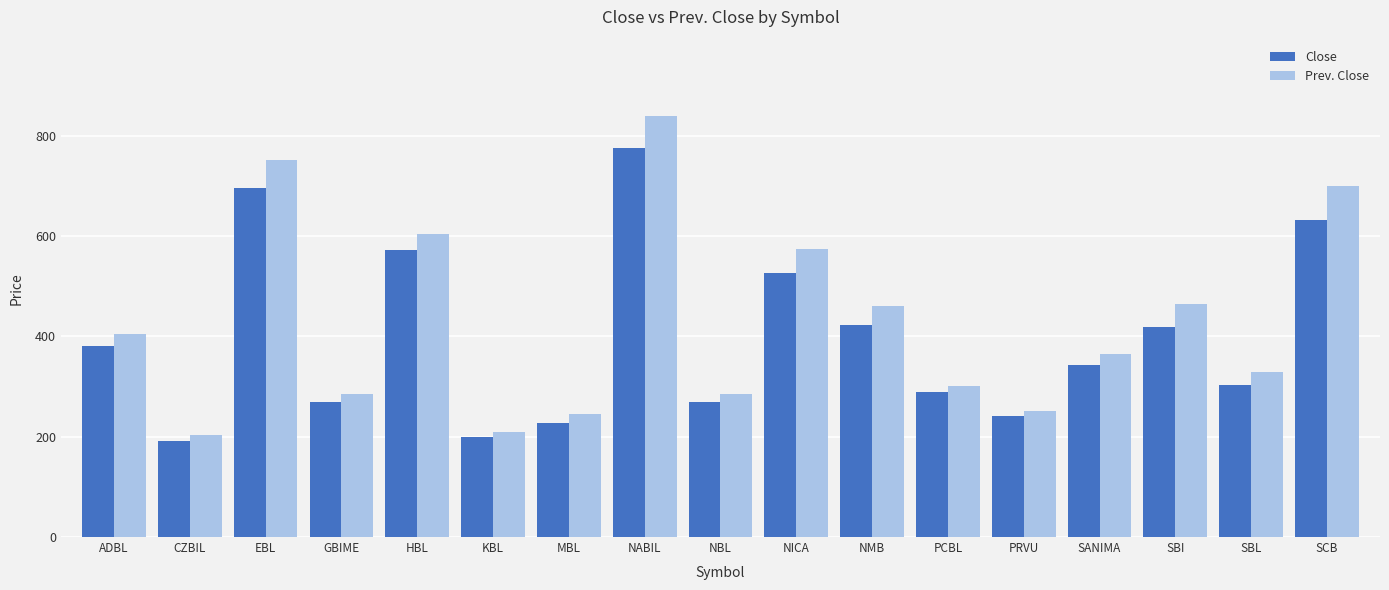

Which series has the largest total across all categories?

Prev. Close